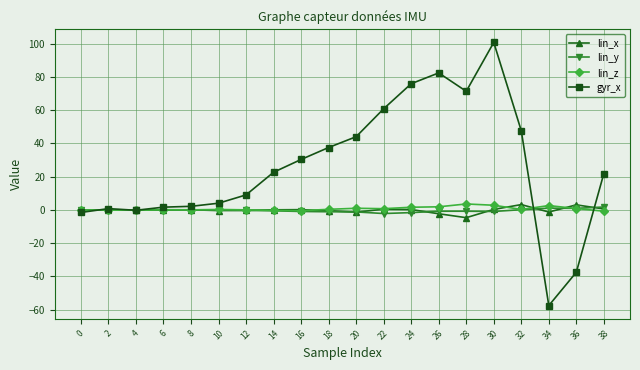

Which series has the largest range (max minus min)?

gyr_x